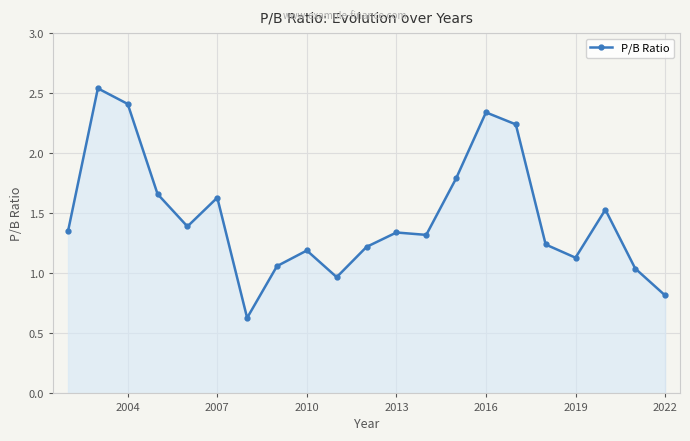

What is the sum of all values?

30.8